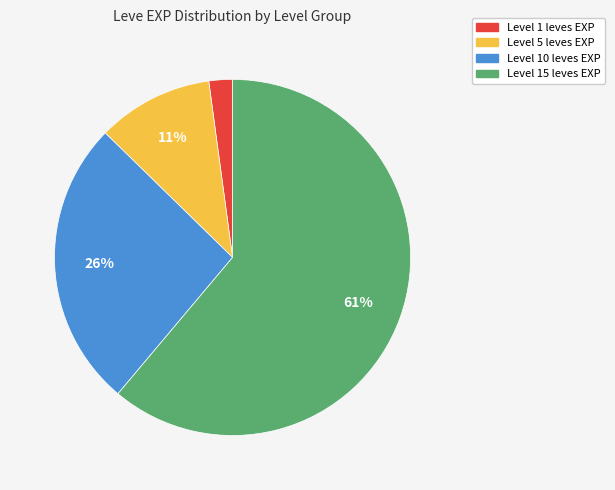

Does any single category account for the majority?

Yes